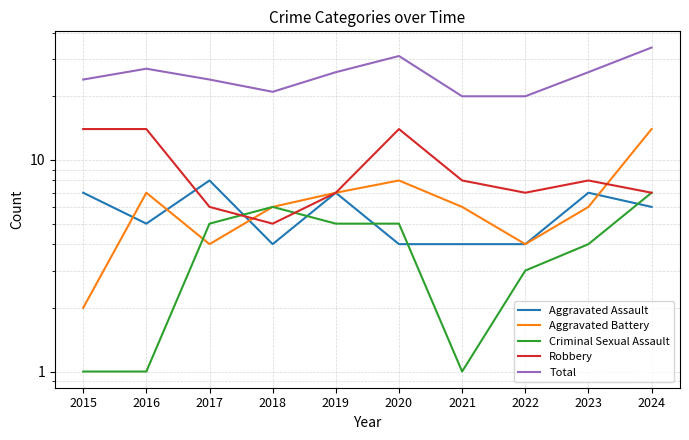

What are all the series names shown in the legend?

Aggravated Assault, Aggravated Battery, Criminal Sexual Assault, Robbery, Total